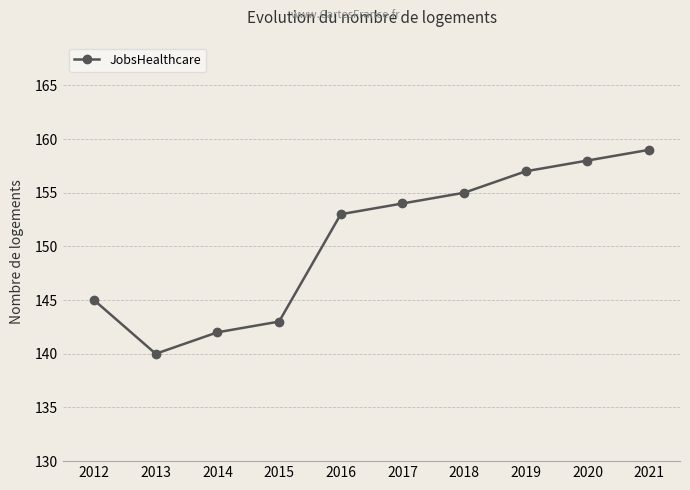

True or false: there are more than 0 points higher than both neighbors.

False